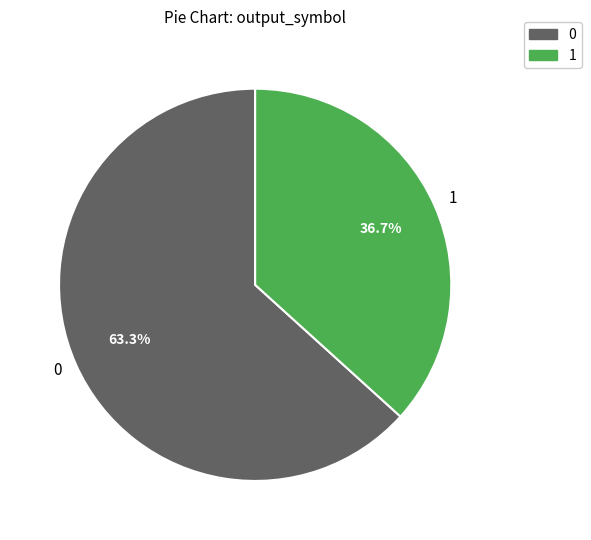

To the nearest percent, what is the average slice percentage?

50%